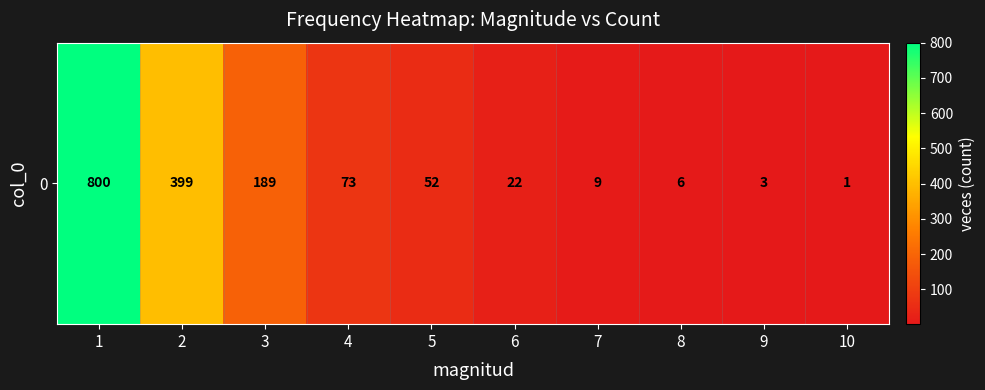

Reading left to right, what are all the values shown in this chart?

1=800	2=399	3=189	4=73	5=52	6=22	7=9	8=6	9=3	10=1